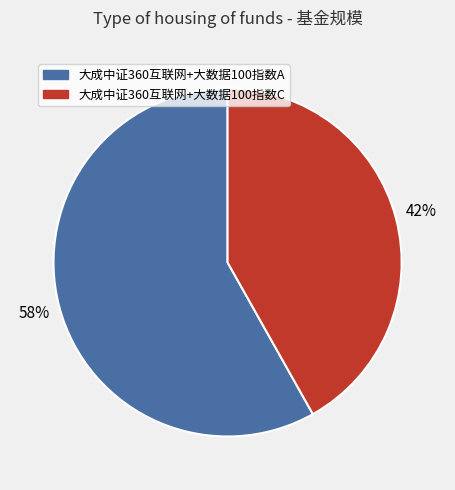

Does 大成中证360互联网+大数据100指数A account for over 50% of the chart?

Yes